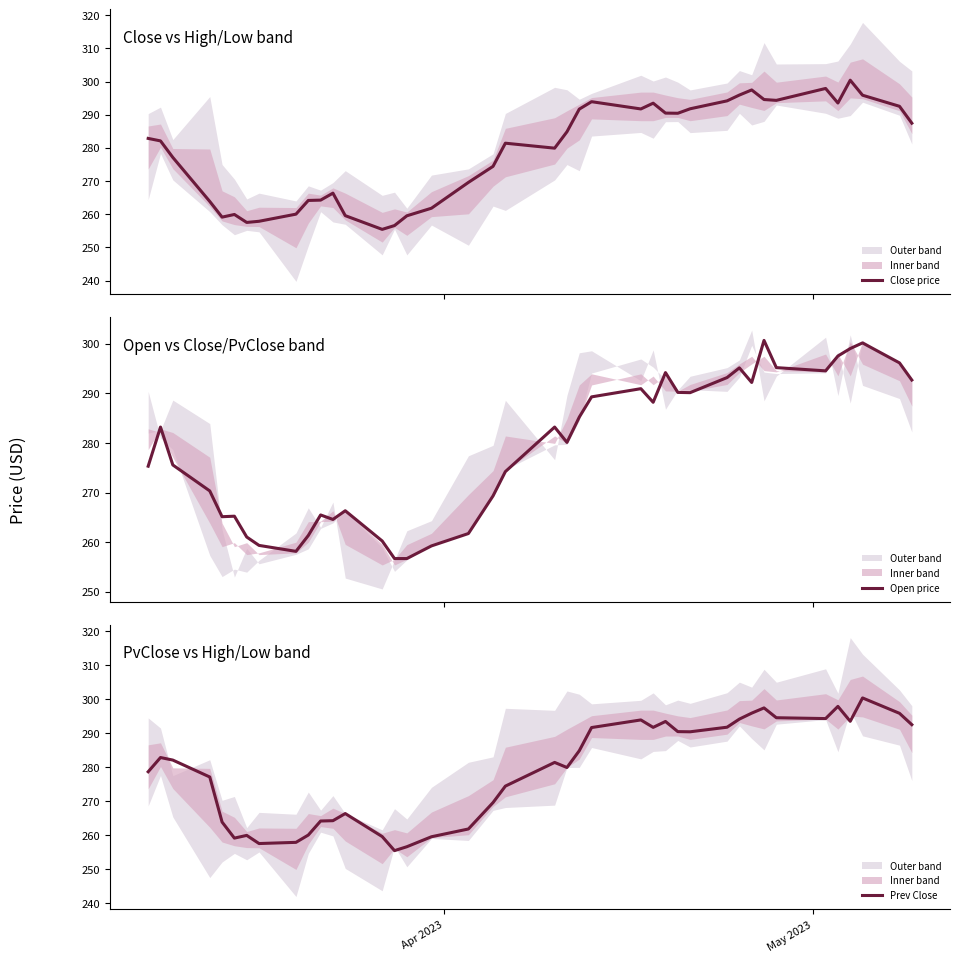

The Prev Close series shows 464.0 at 17. True or false?

False